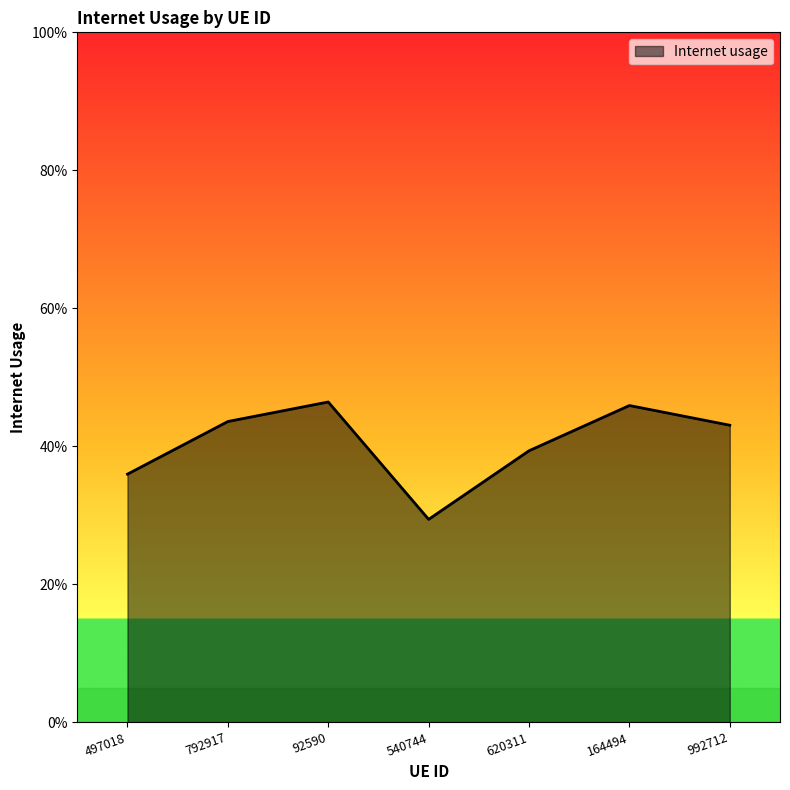

What value does the data have at 540744?

0.3